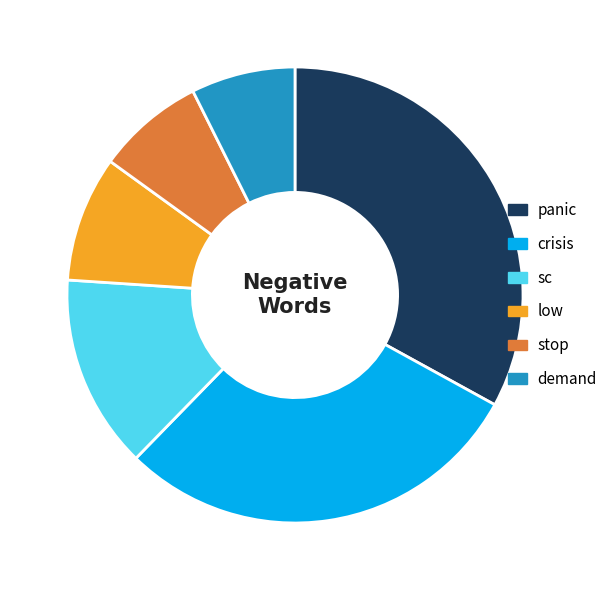

Is there a majority slice in this chart?

No